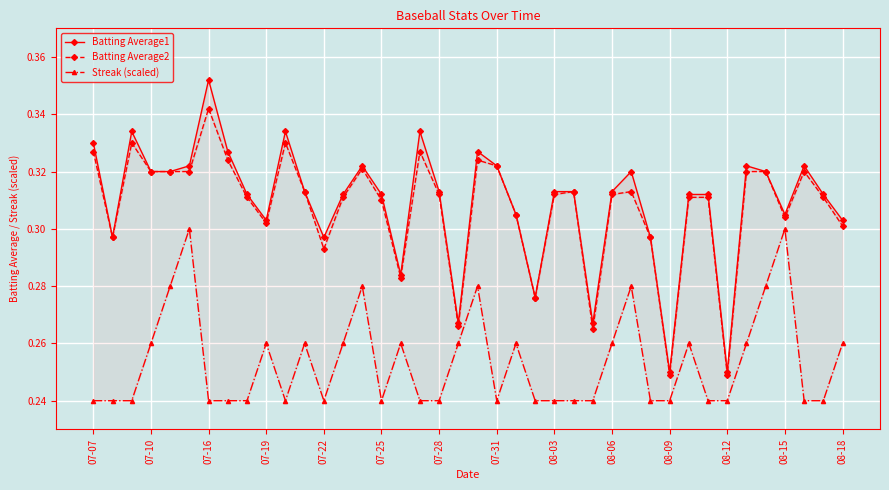

Rank the series at 17 from highest to lowest value.

Batting Average1, Batting Average2, Streak (scaled)